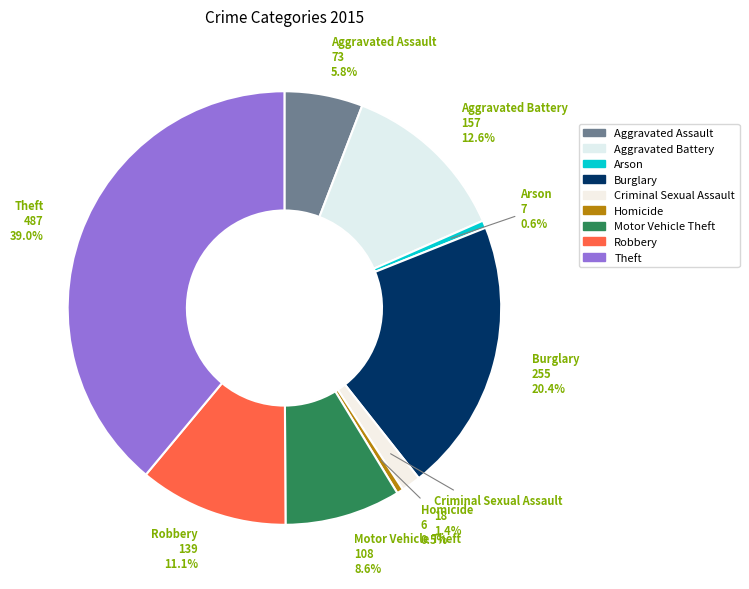

How many slices are in this pie chart?

9